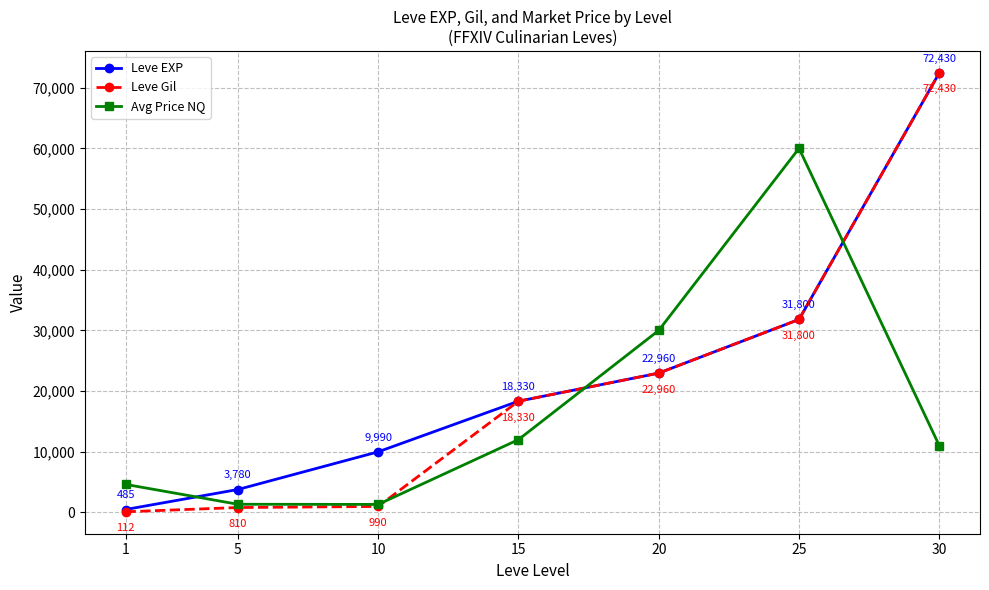

How many categories are shown in the chart?

7